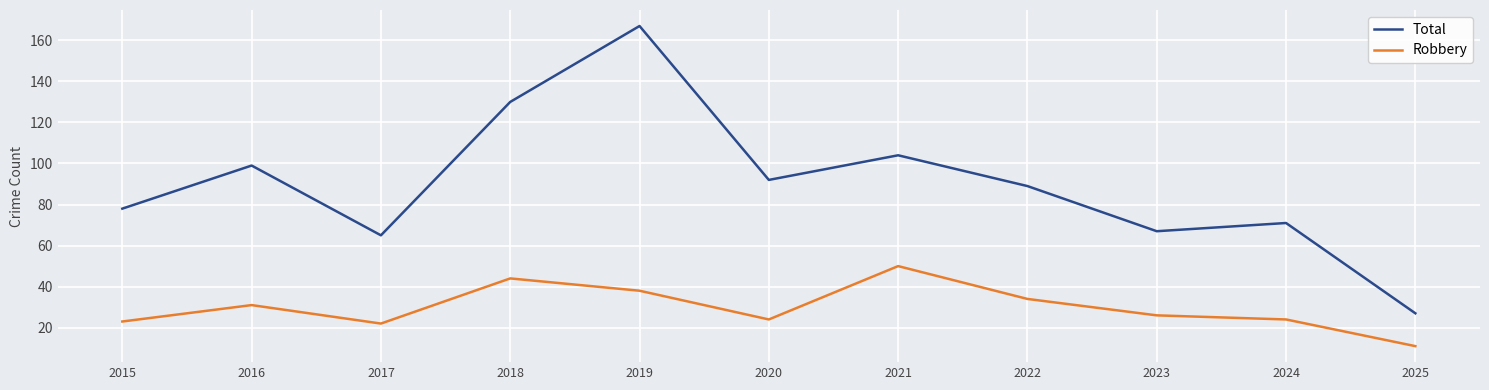

What is the greatest value displayed?

167